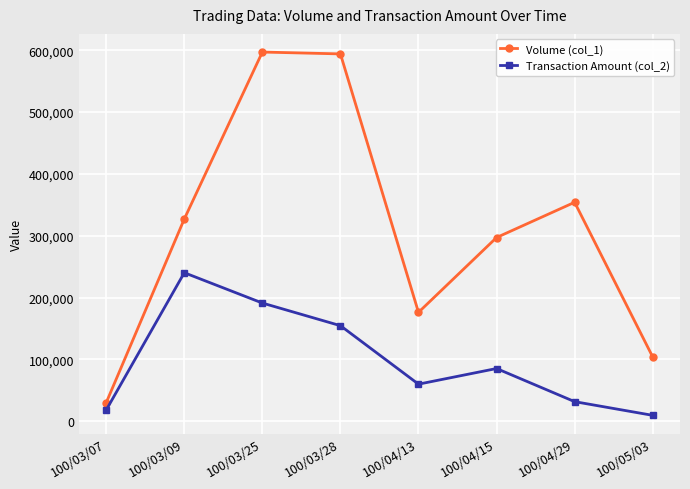

Is the value of Volume (col_1) at 100/04/15 greater than the value of Transaction Amount (col_2) at 100/04/13?

Yes